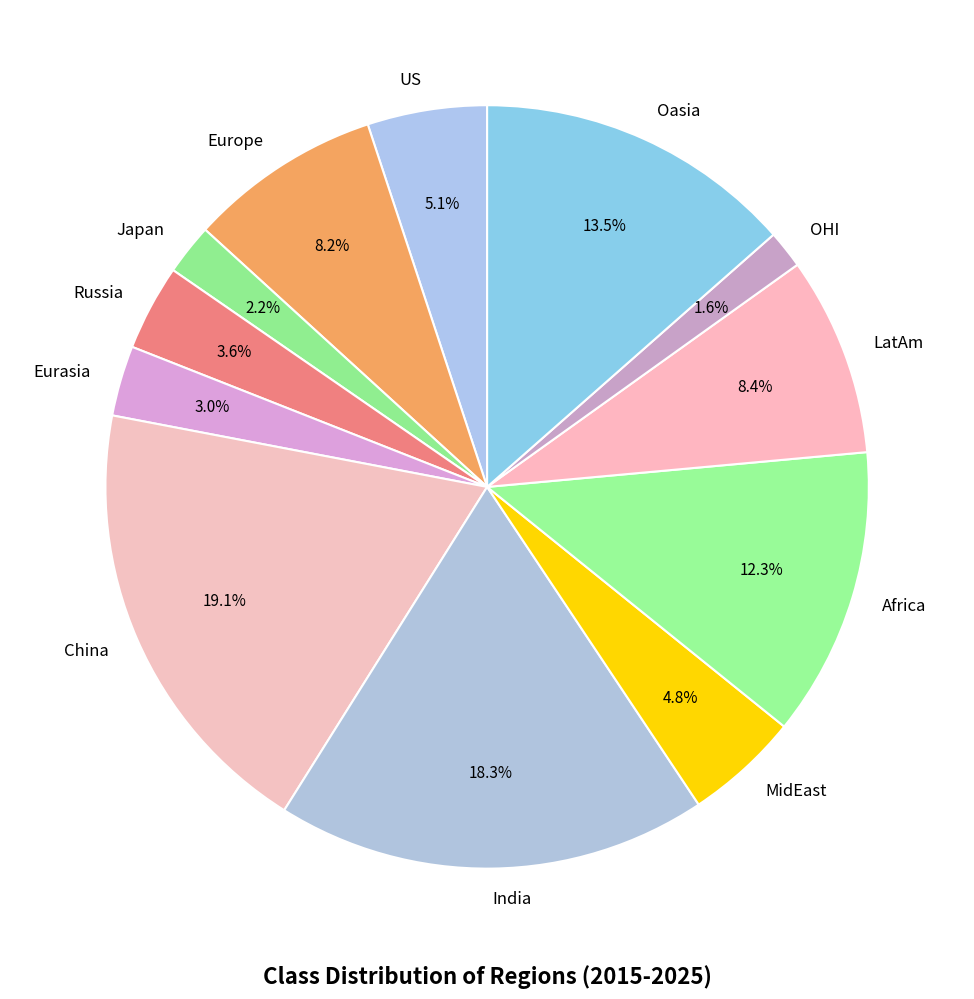

The Africa slice represents 2% of the pie. True or false?

False